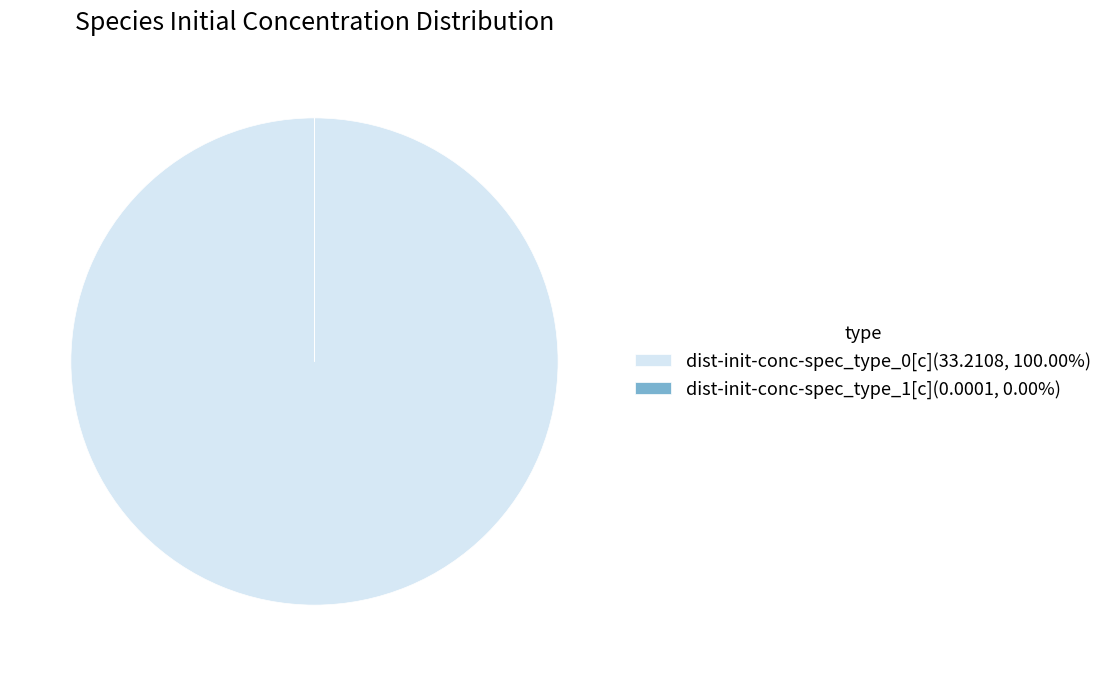

Is there a majority slice in this chart?

Yes